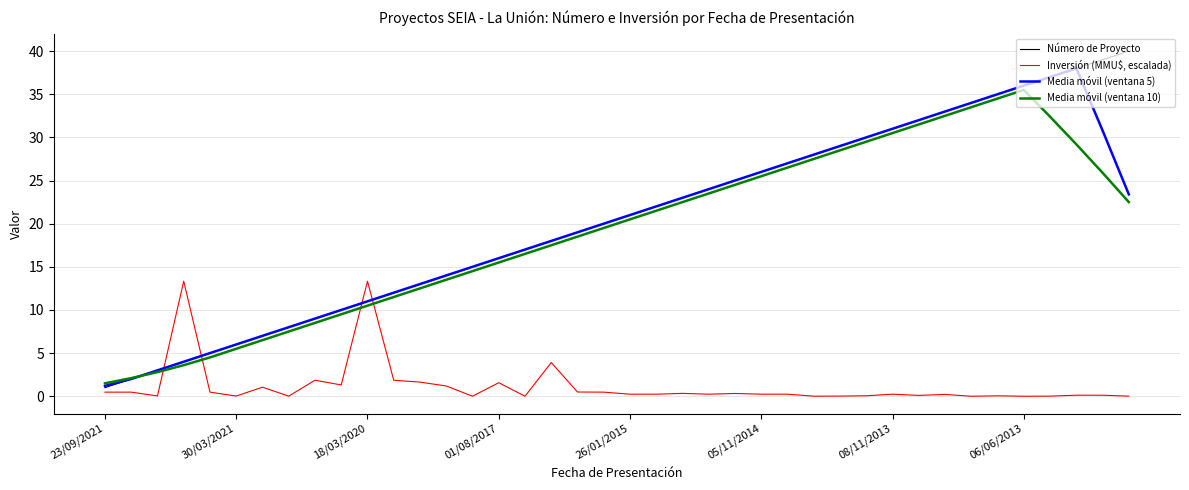

Rank the series by their maximum value, from lowest to highest.

Inversión (MMU$, escalada), Media móvil (ventana 10), Media móvil (ventana 5), Número de Proyecto